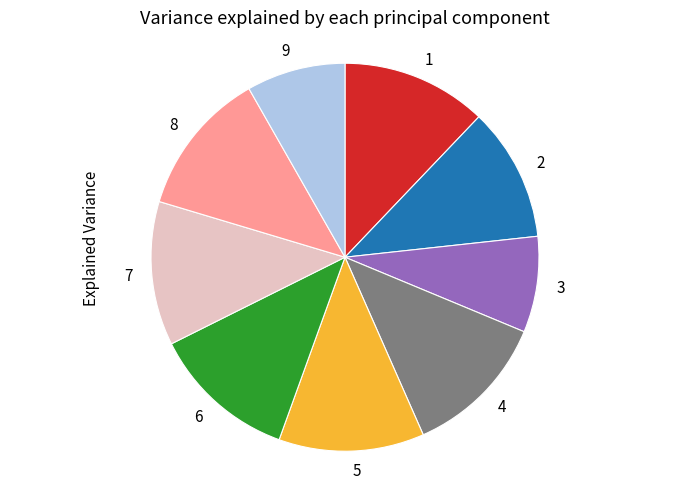

Is there a majority slice in this chart?

No